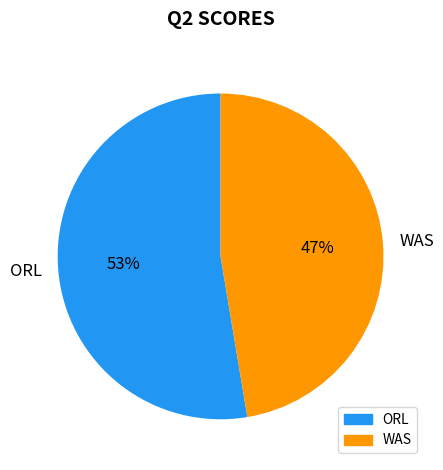

Between ORL and WAS, which is larger?

ORL